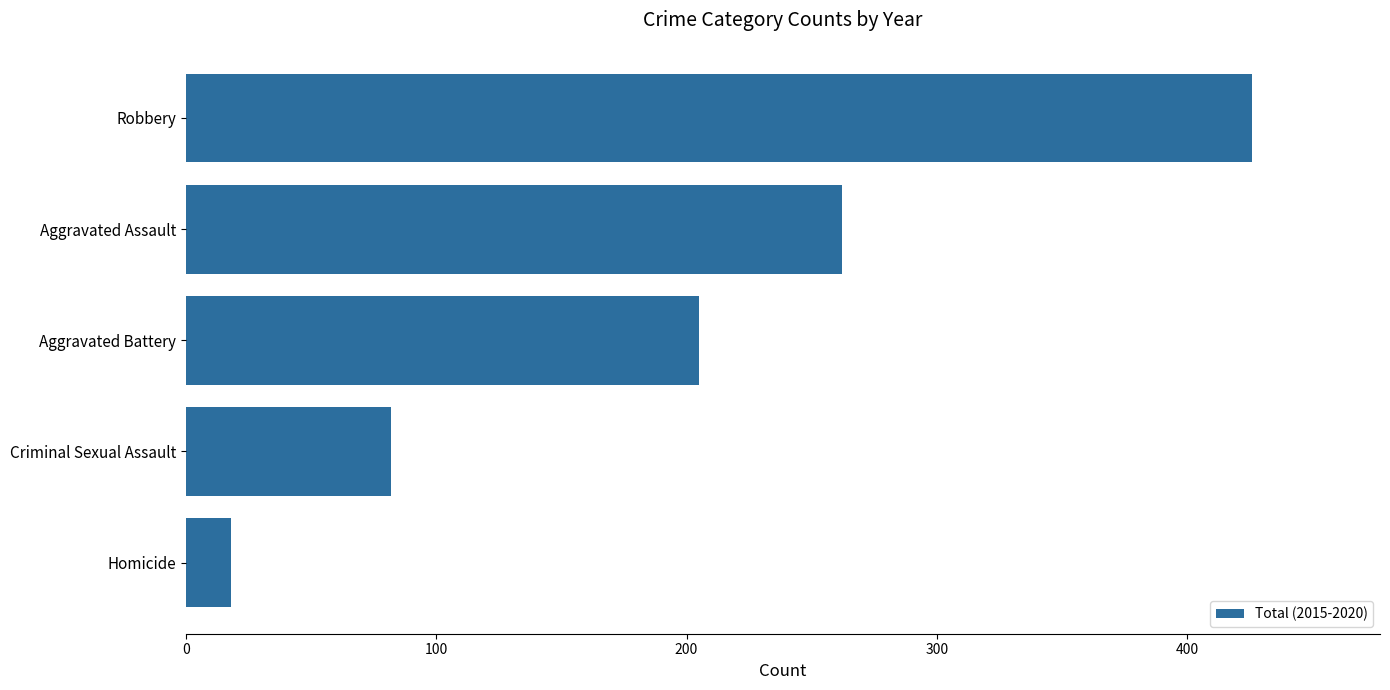

Count the values in the range 82 to 262.

3